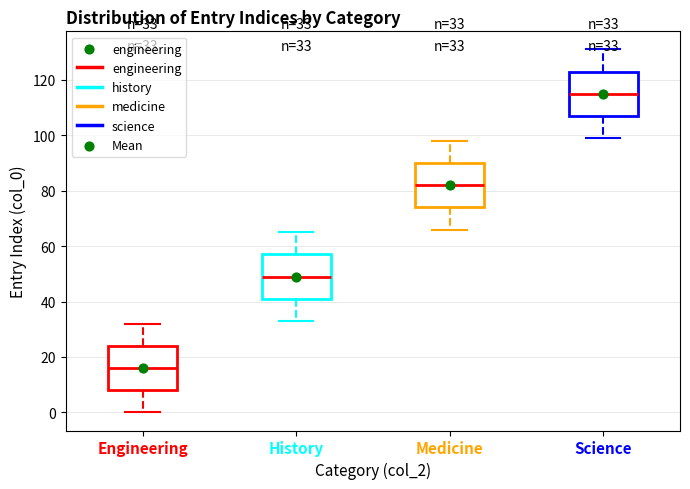

Which box has the lowest median line?

Engineering